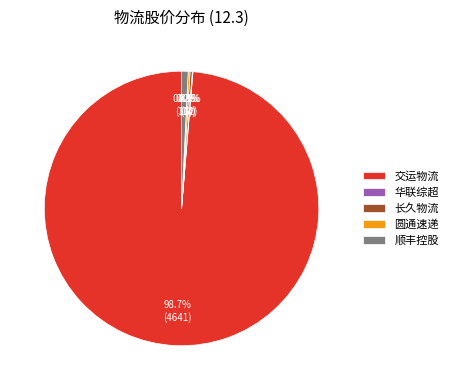

Does any single category account for the majority?

Yes